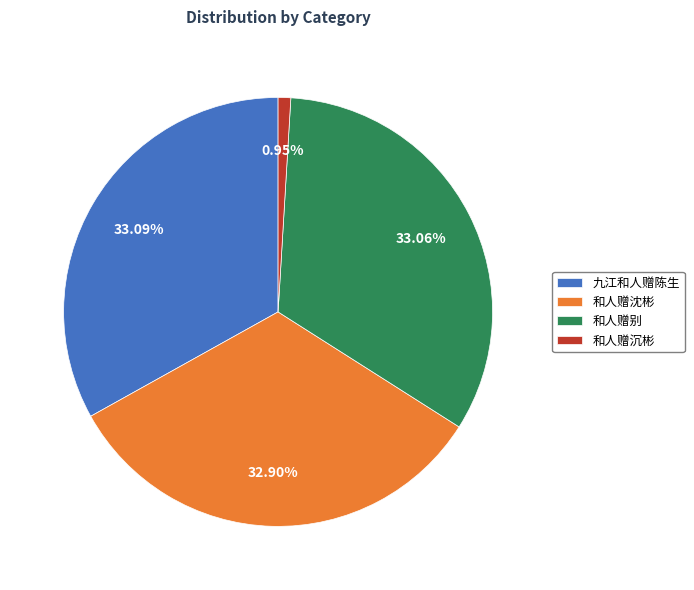

What percentage is the 九江和人赠陈生 slice, to the nearest percent?

33%